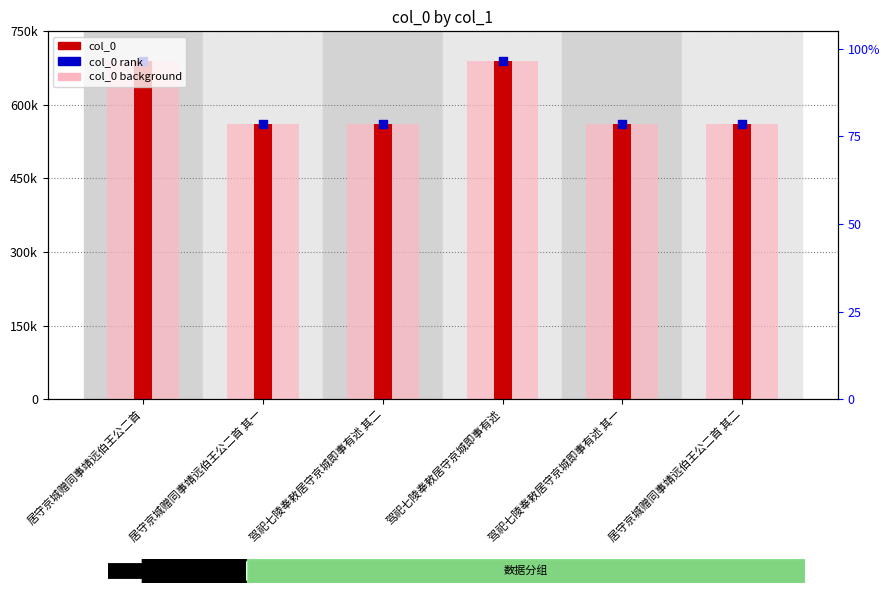

Is the value of col_0 rank at 驾祀七陵奉敕居守京城即事有述 其一 greater than the value of col_0 background at 驾祀七陵奉敕居守京城即事有述?

No